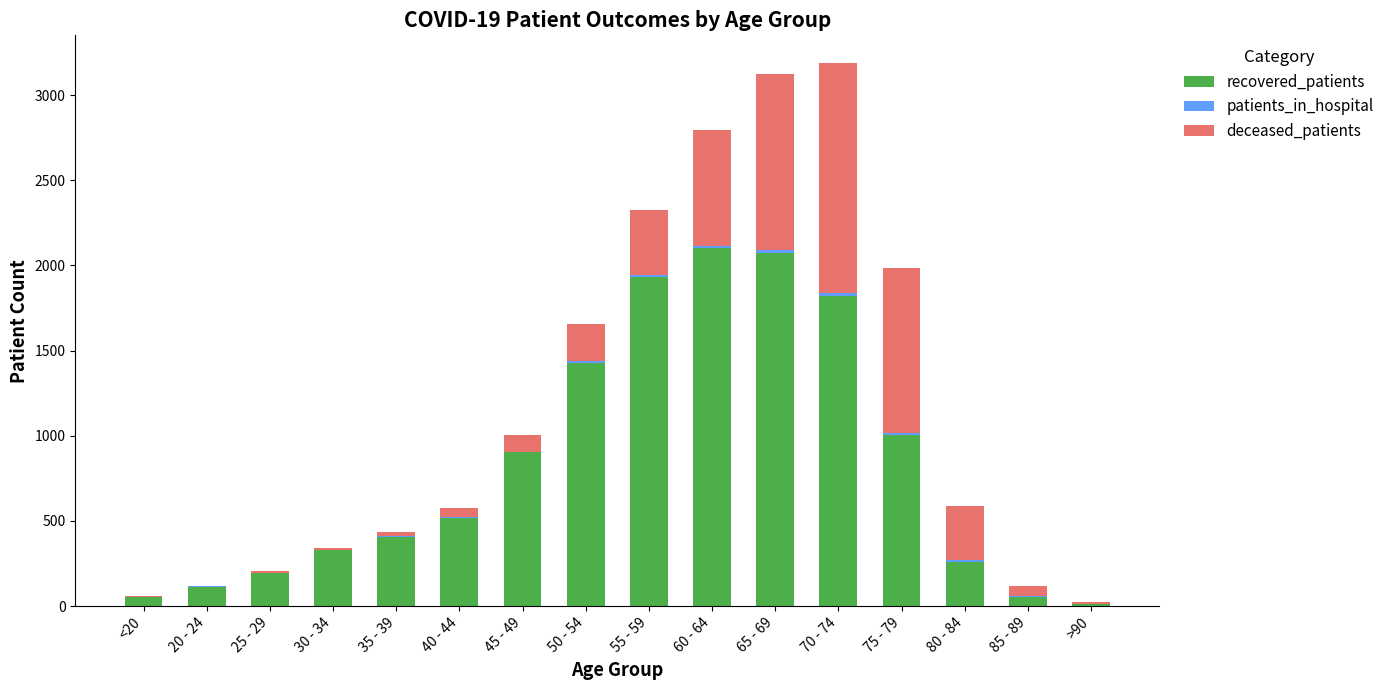

What is the maximum value for recovered_patients?

2101